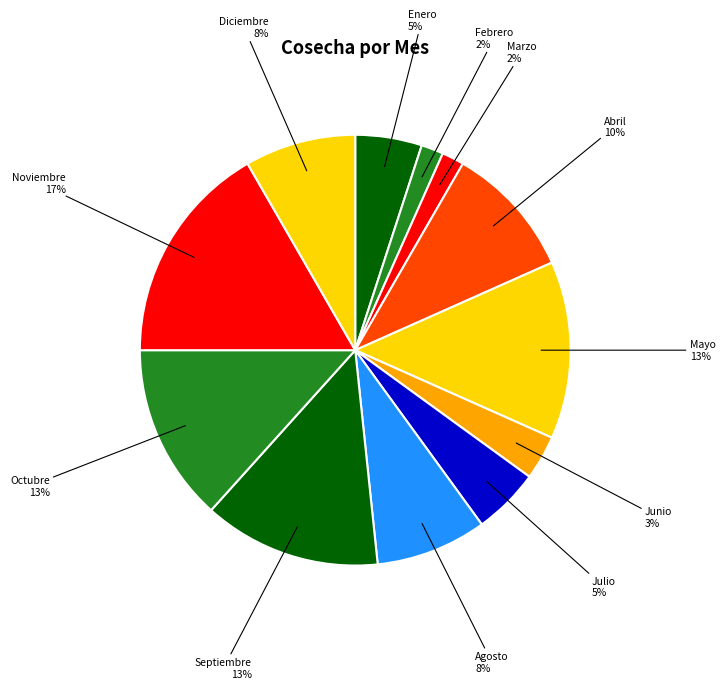

Approximately how many times larger is the value at Septiembre 13% compared to Abril 10%?

1.3